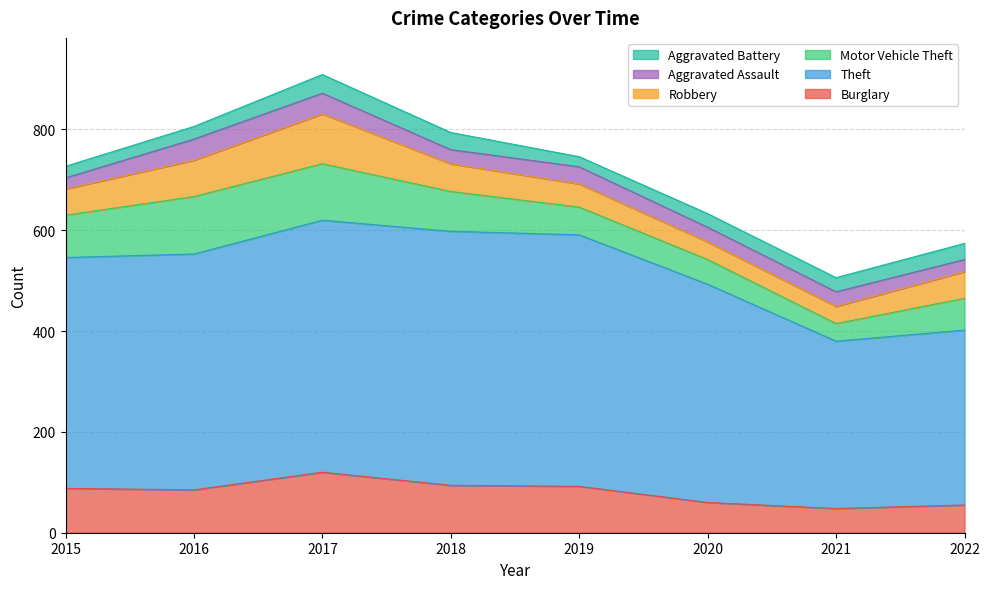

True or false: Motor Vehicle Theft has more than 1 interior local peaks.

False